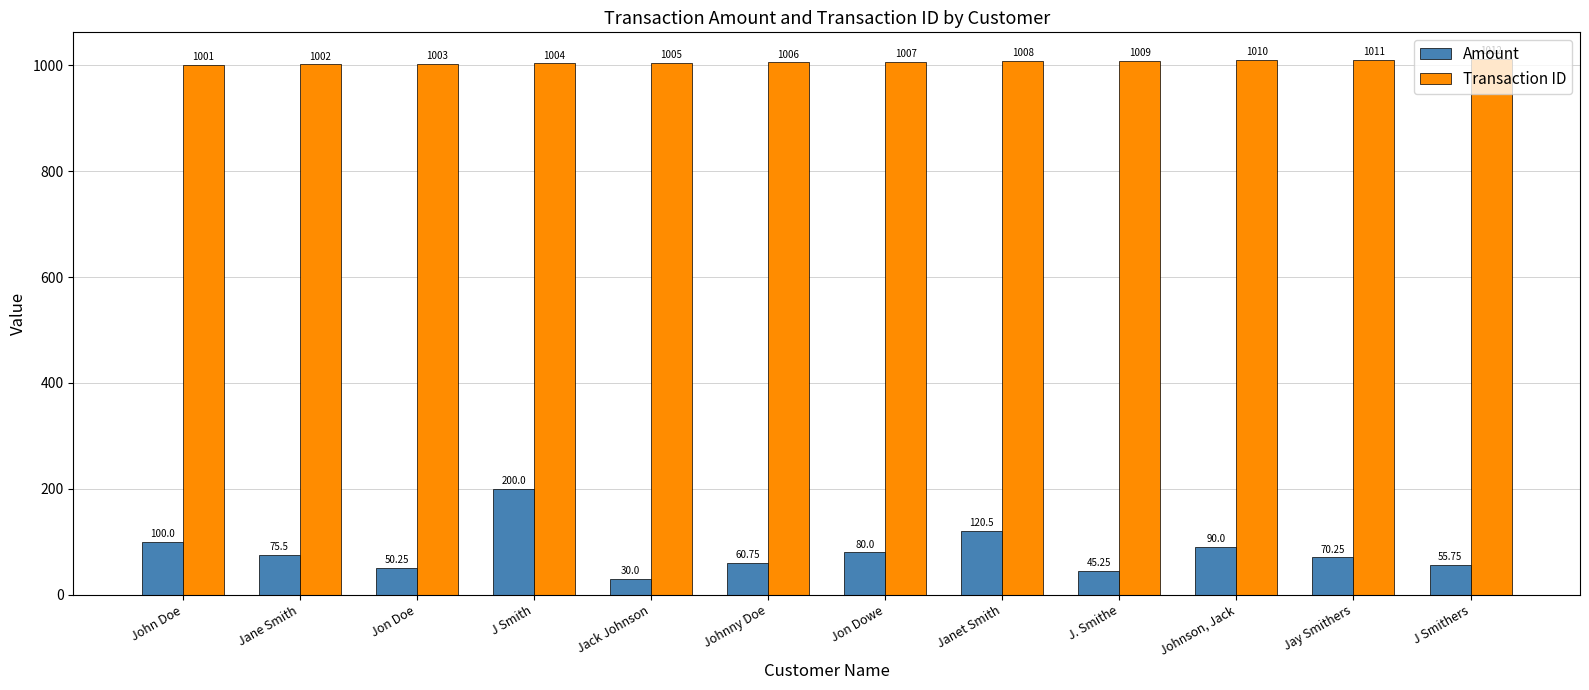

How many groups of bars are there?

12